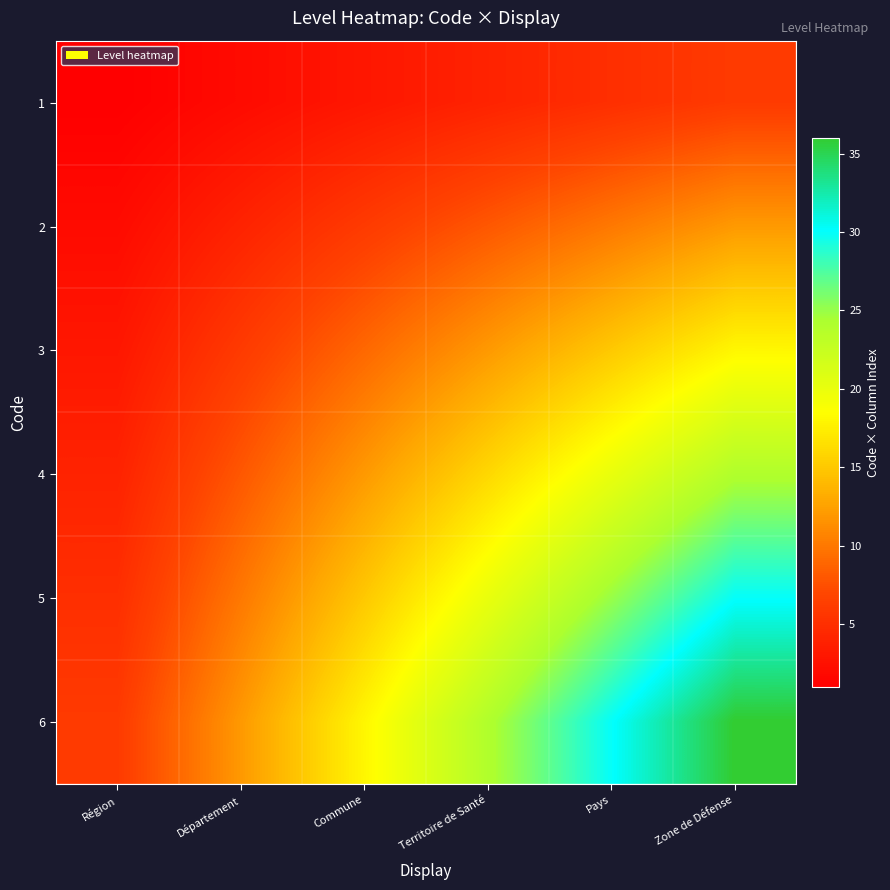

What is the maximum value shown in the chart?

36